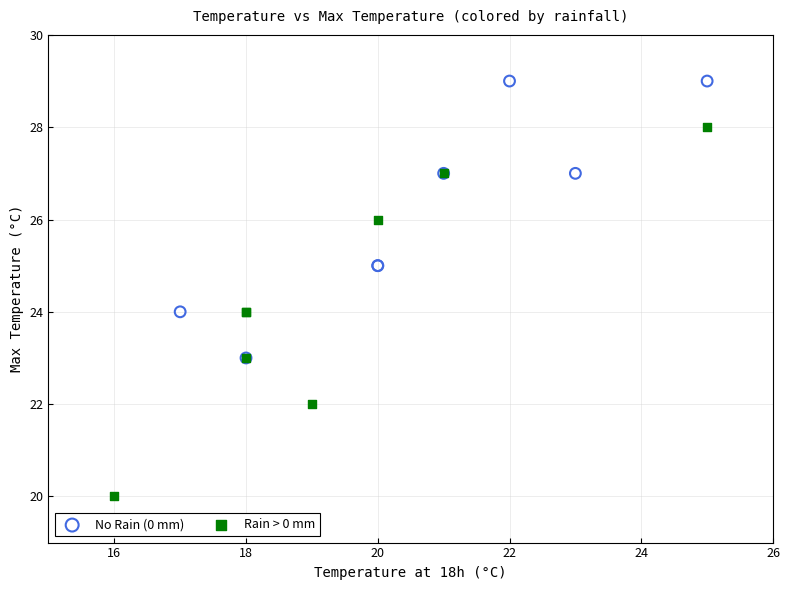

Which series reaches the minimum Y coordinate?

Rain > 0 mm